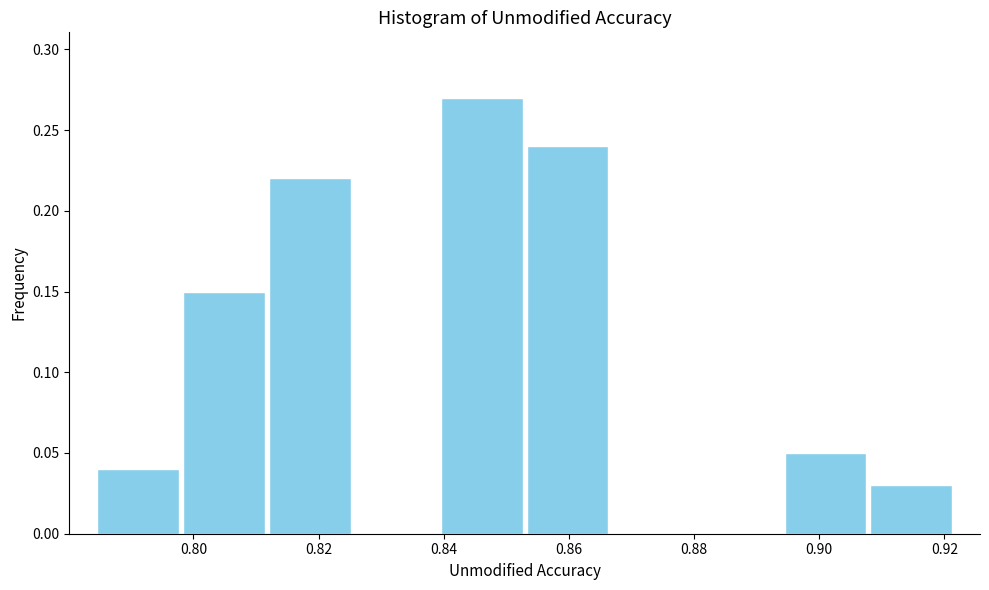

Reading left to right, list every bar in this chart as the range it spans on the x-axis followed by its height. Neither the bar edges nor the heights are printed on the chart, so give them approximately, as read against the axes.

0.784 to 0.798: 0.04
0.798 to 0.812: 0.15
0.812 to 0.826: 0.22
0.826 to 0.840: 0
0.840 to 0.852: 0.27
0.852 to 0.866: 0.24
0.866 to 0.880: 0
0.880 to 0.894: 0
0.894 to 0.908: 0.05
0.908 to 0.922: 0.03